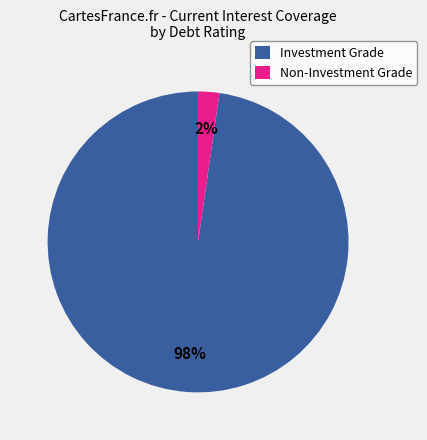

To the nearest percent, what is the average slice percentage?

50%